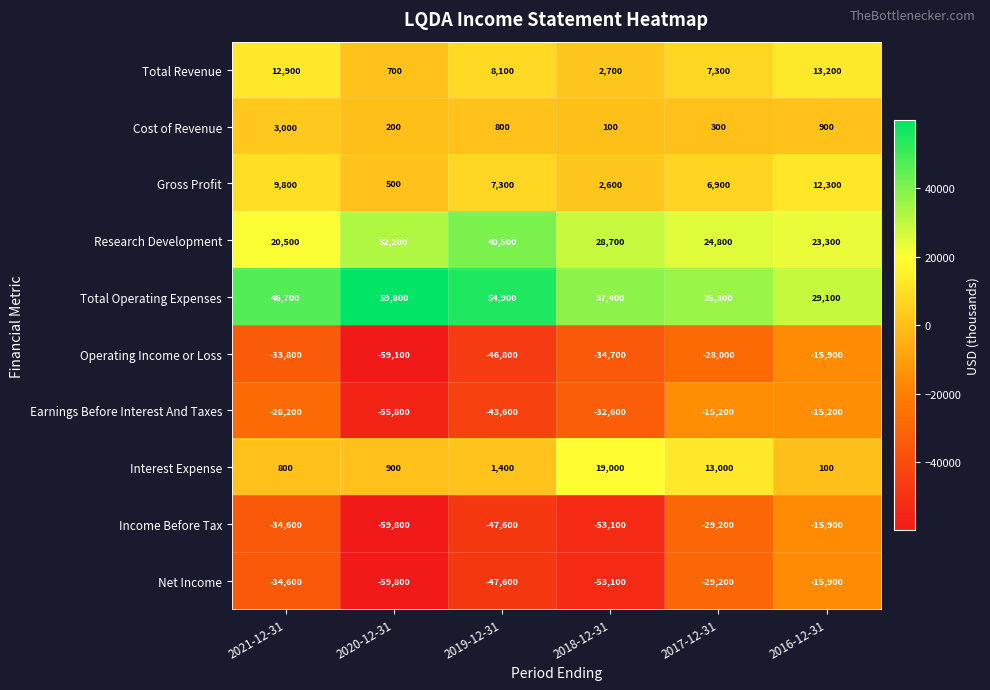

The Operating Income or Loss series shows -9769 at 2016-12-31. True or false?

False